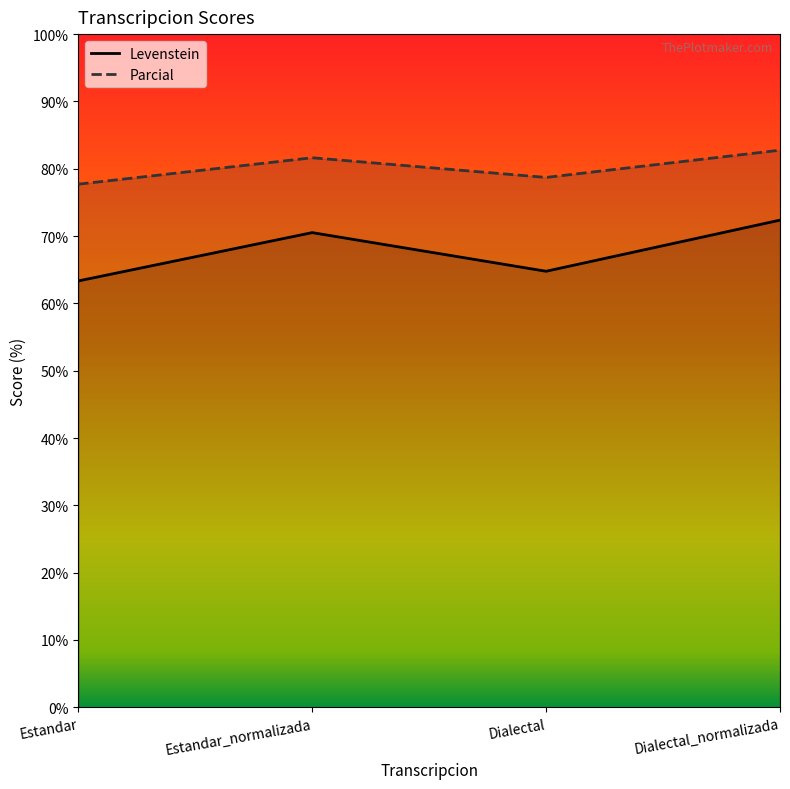

Where does the Levenstein series first go above 70?

Estandar_normalizada